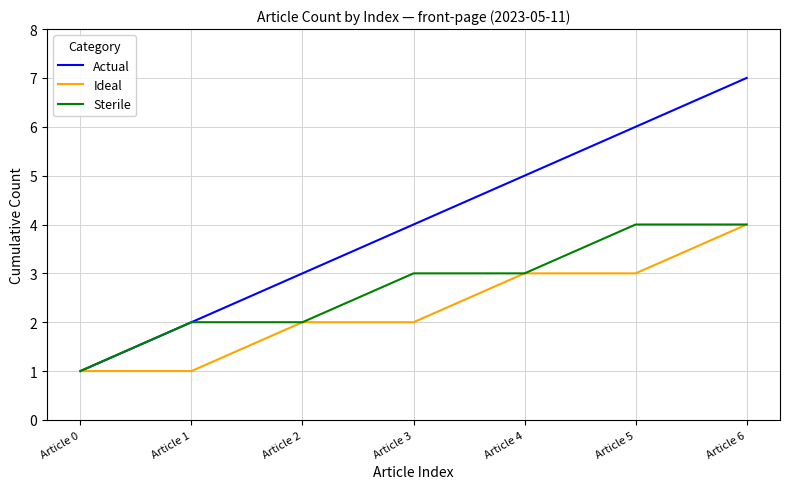

Reading left to right, extract all data points from this chart.

Actual: 1	2	3	4	5	6	7
Ideal: 1	1	2	2	3	3	4
Sterile: 1	2	2	3	3	4	4